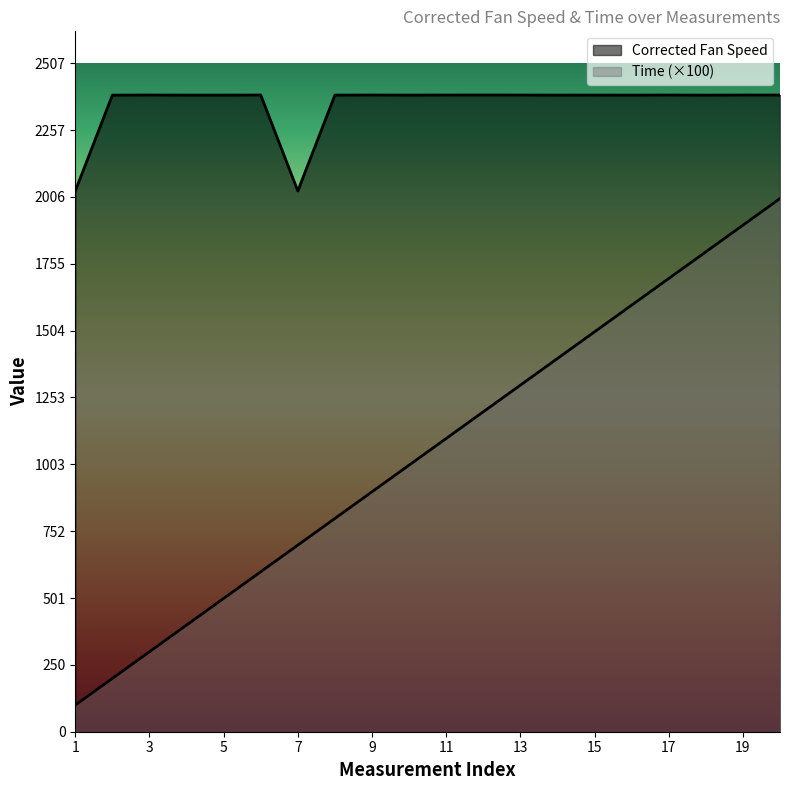

True or false: Corrected Fan Speed has a value of 842.0 at 2.

False